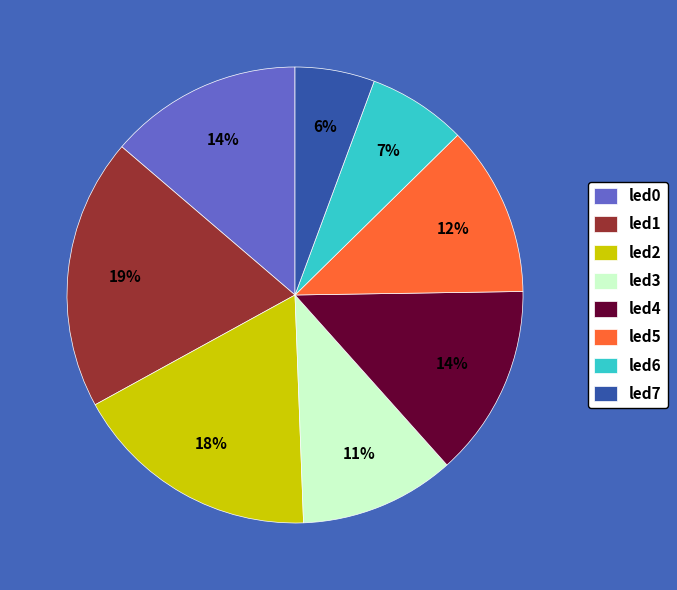

To the nearest percent, what percentage of the pie is led2?

18%